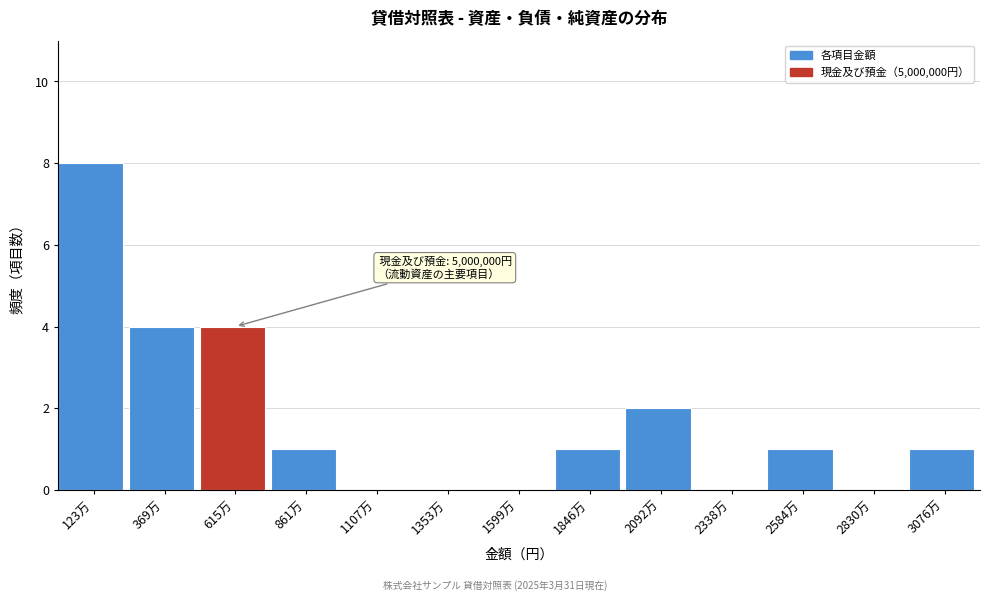

Reading left to right, what are all the values shown in this chart?

123万=8	369万=4	615万=4	861万=1	1107万=0	1353万=0	1599万=0	1846万=1	2092万=2	2338万=0	2584万=1	2830万=0	3076万=1